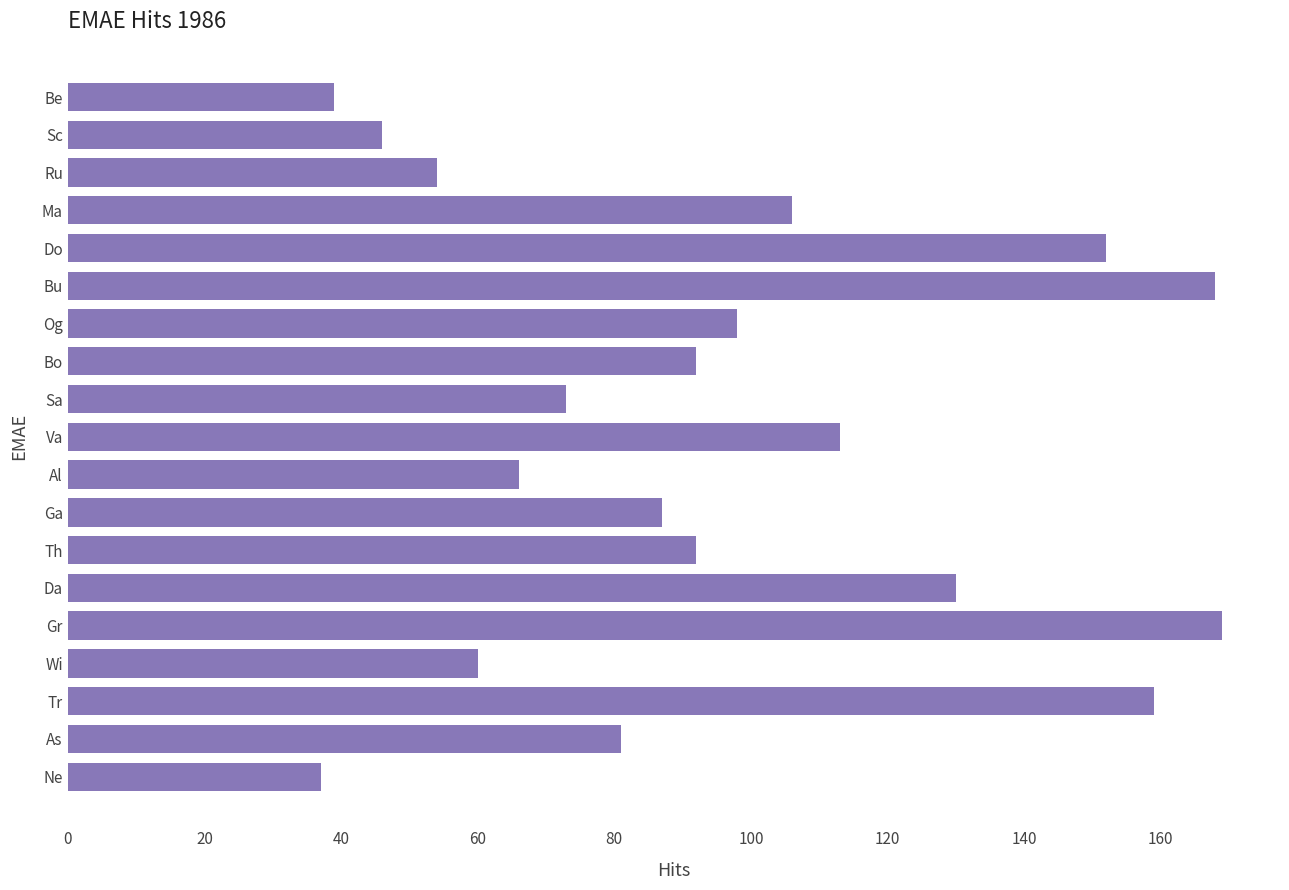

What is the ratio of the value at Do to the value at Th?

1.7